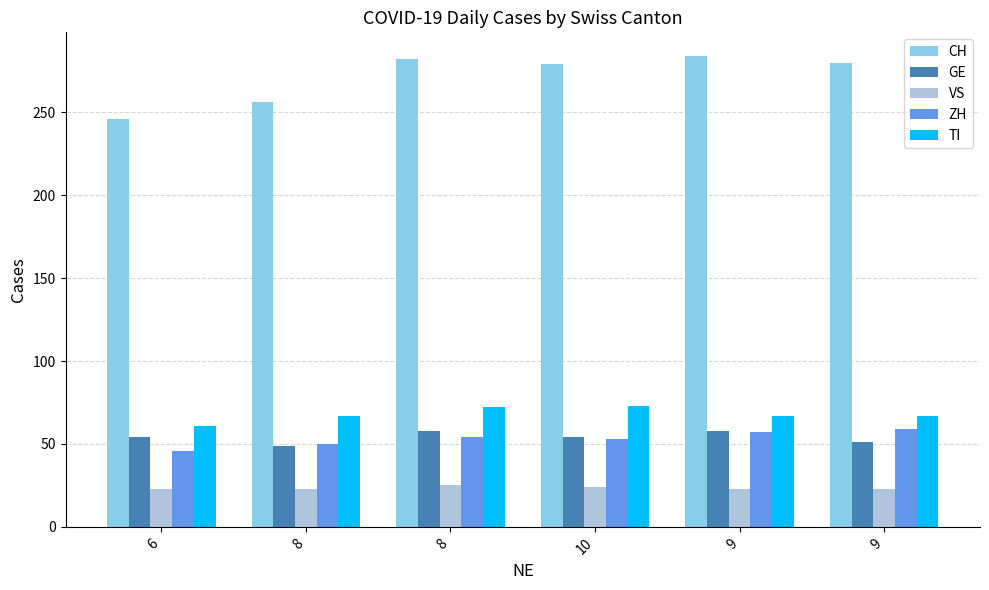

How many data points does each series have?

6